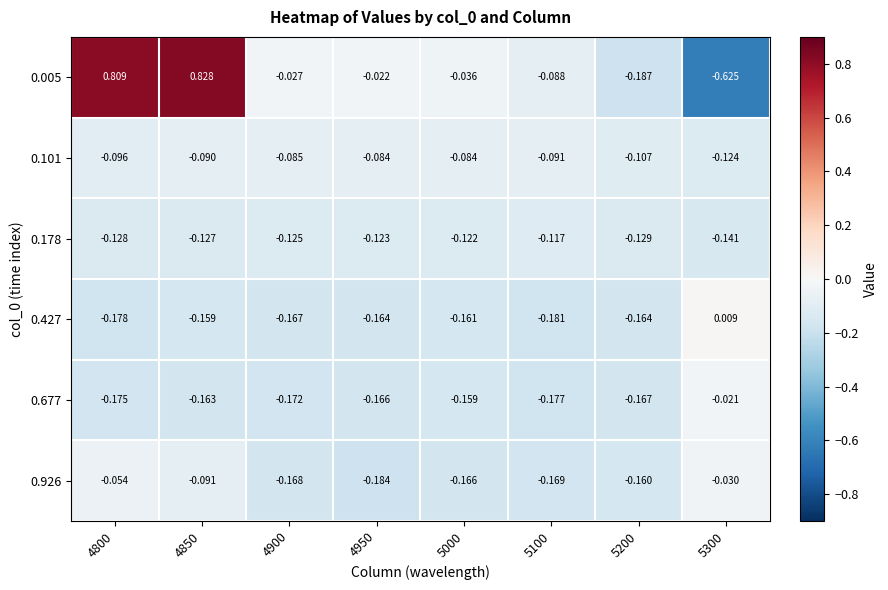

Rank the series by their maximum value, from lowest to highest.

0.178, 0.101, 0.926, 0.677, 0.427, 0.005